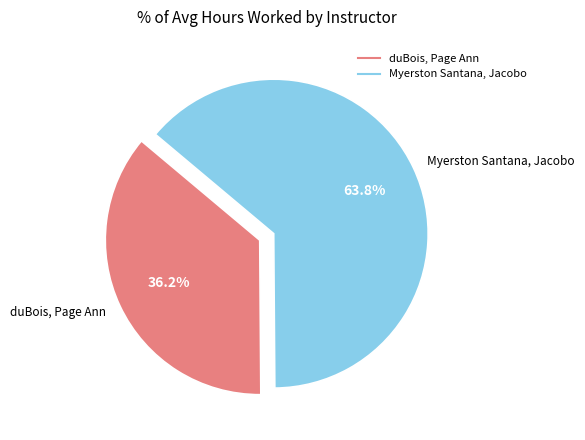

To the nearest percent, what portion does duBois, Page Ann represent?

36%